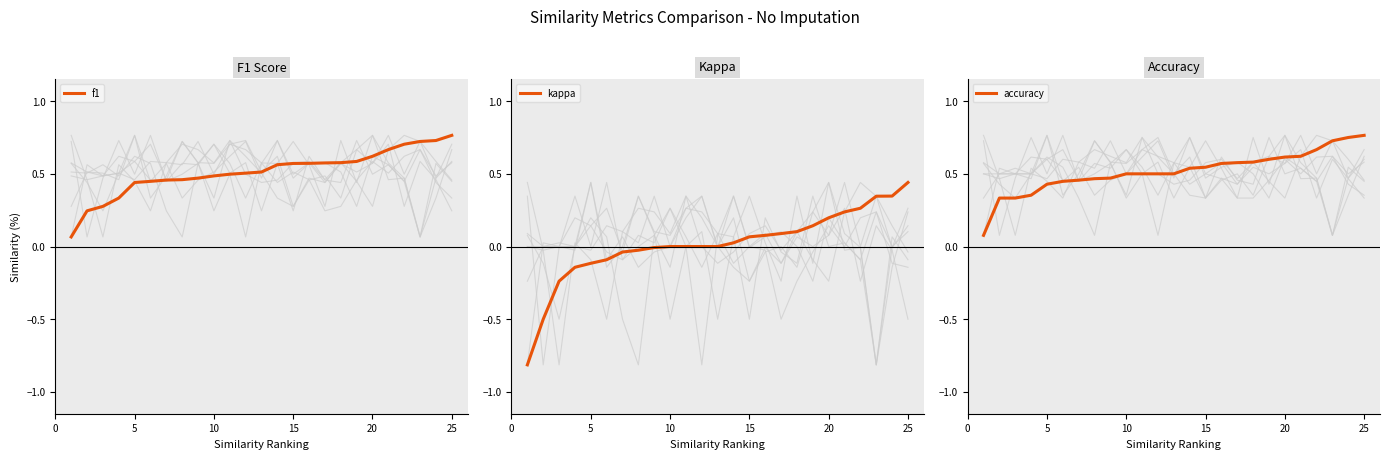

True or false: kappa and f1 cross at least once.

False